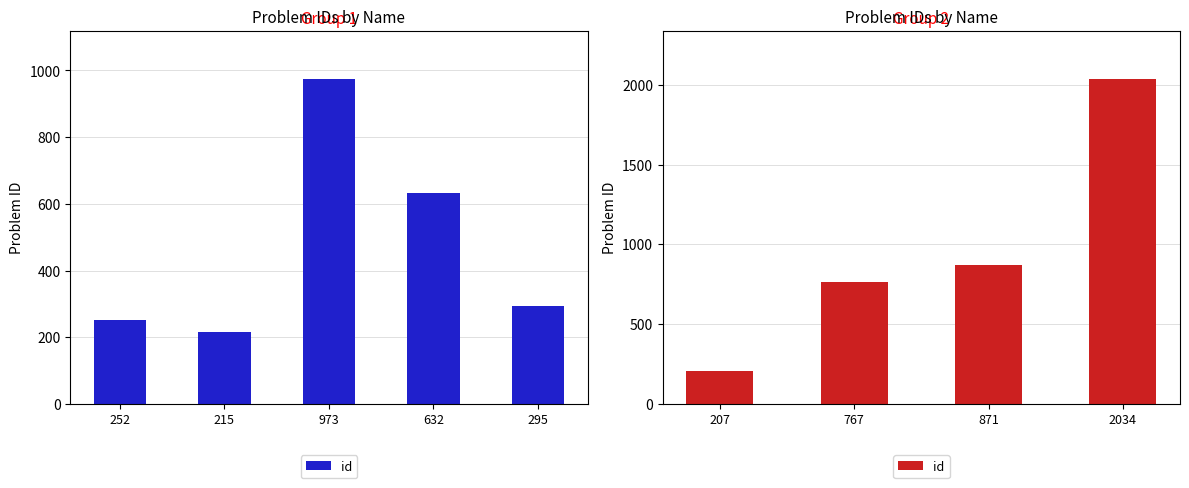

What is the difference between the second highest and minimum values?

664